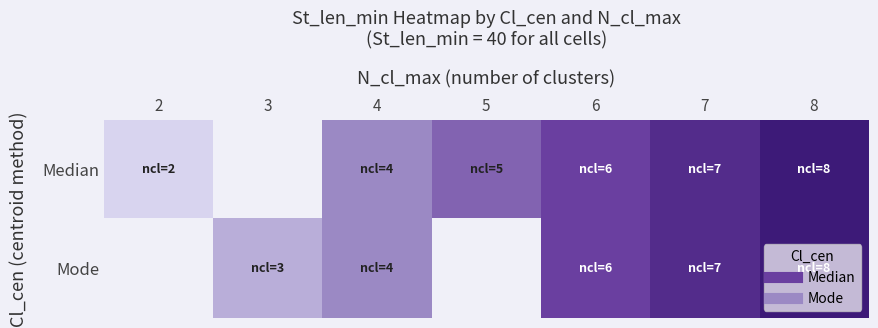

Rank the series at 8 from lowest to highest value.

Median, Mode